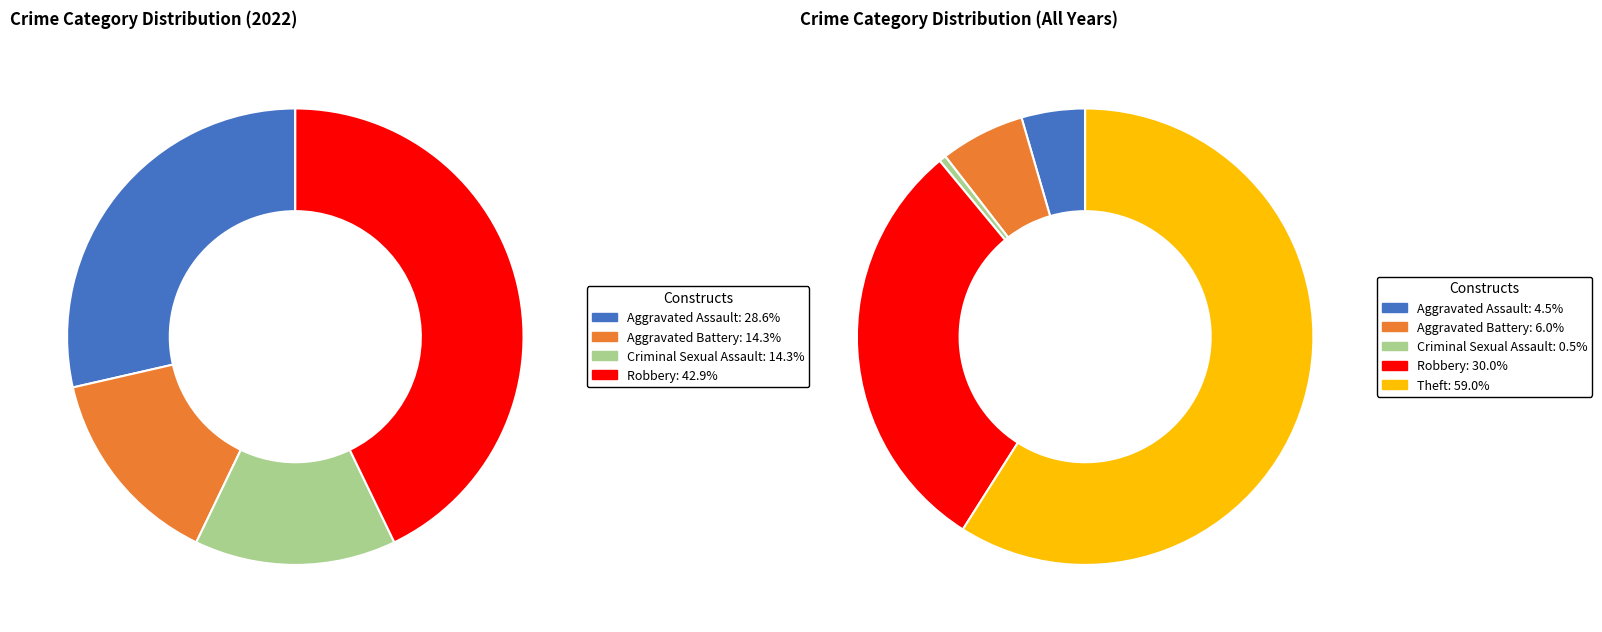

What portion of the pie excludes Aggravated Battery?

85.7%